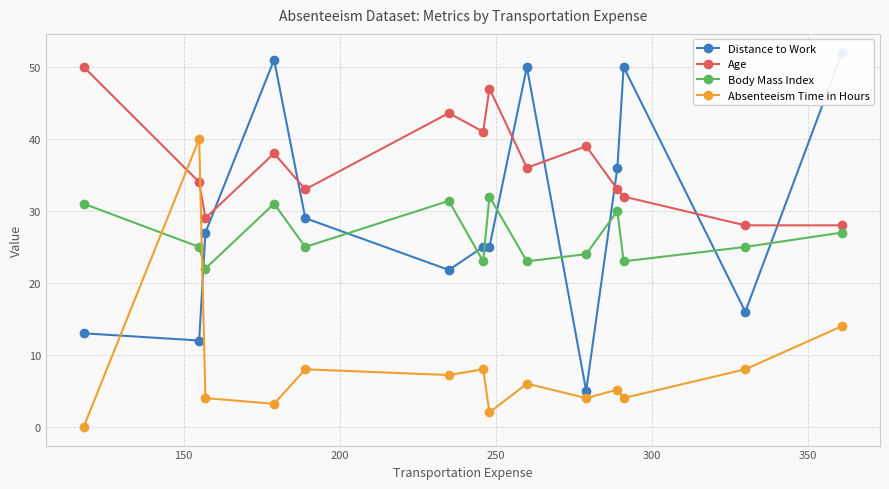

True or false: Absenteeism Time in Hours has more than 0 points higher than both neighbors.

True